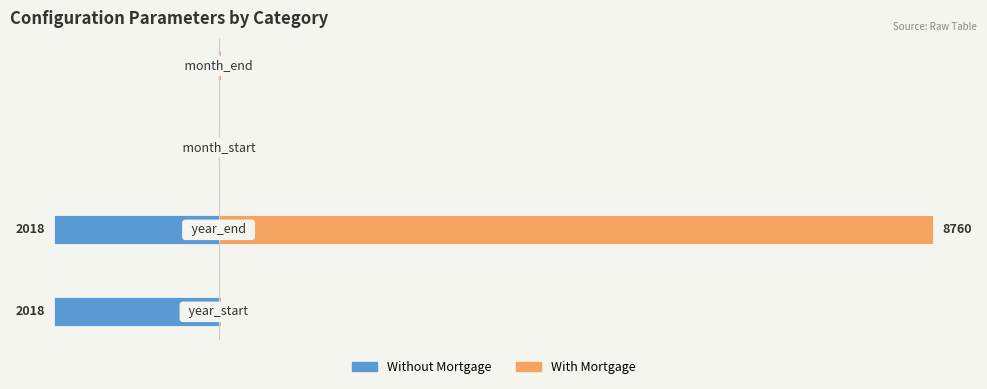

Rank the series at 2 from lowest to highest value.

Without Mortgage, With Mortgage